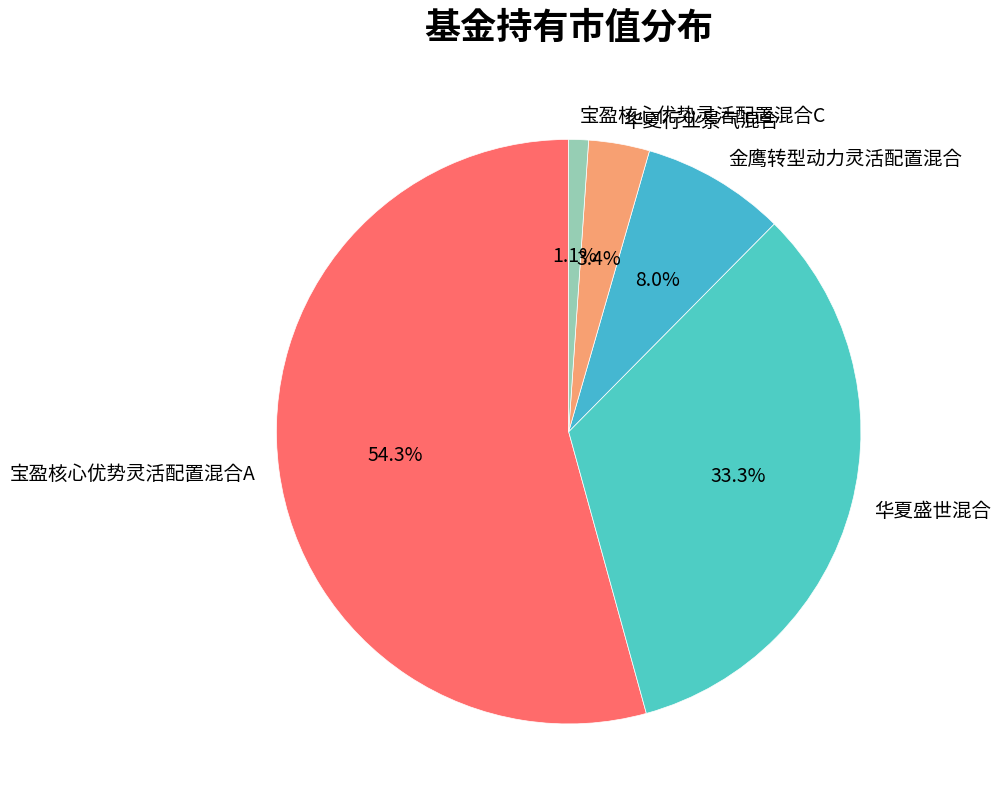

Is there a majority slice in this chart?

Yes